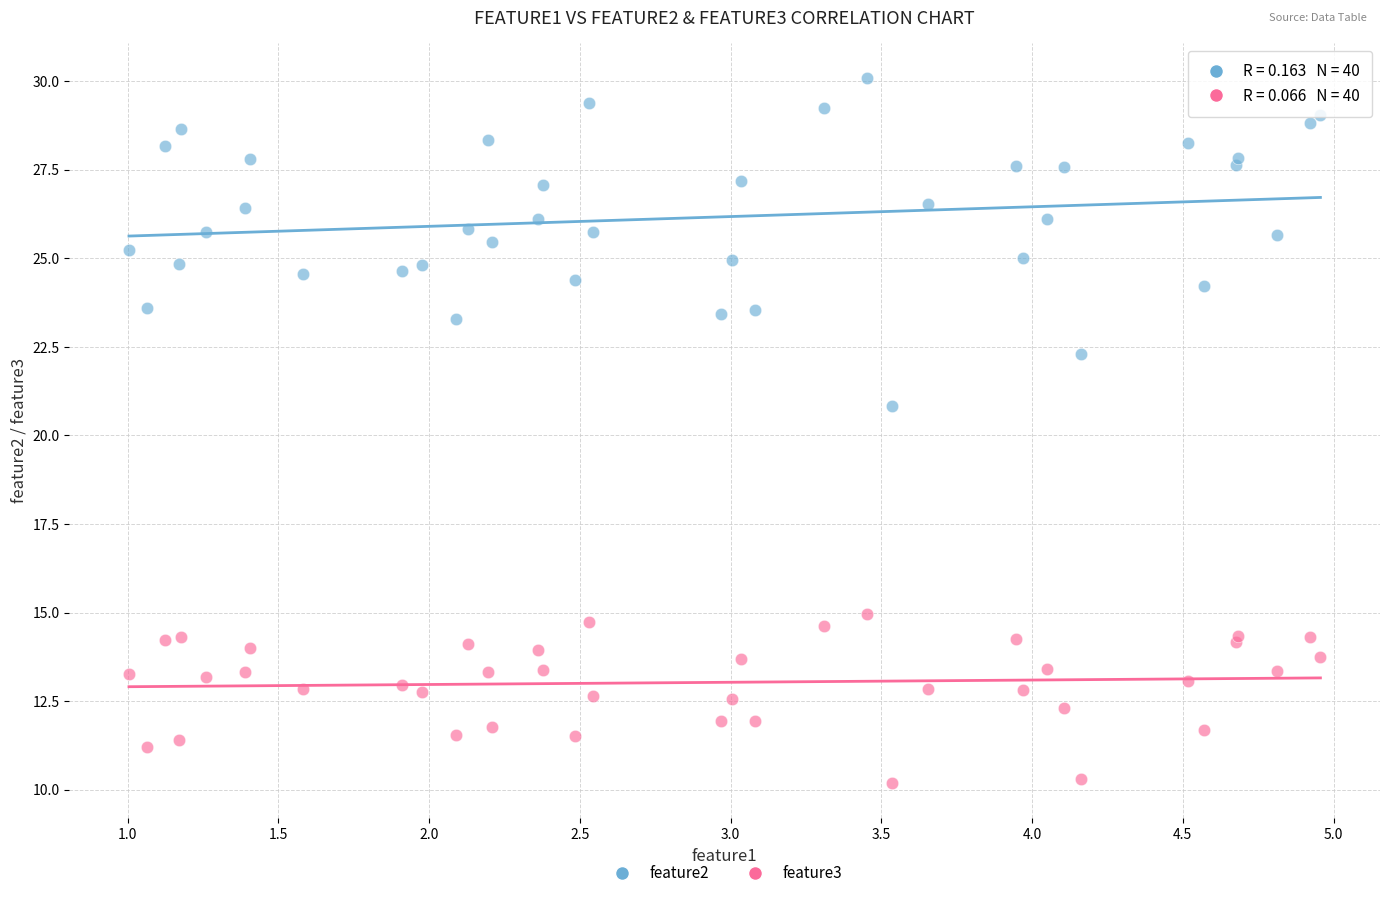

Which series contains the lowest Y value?

feature3